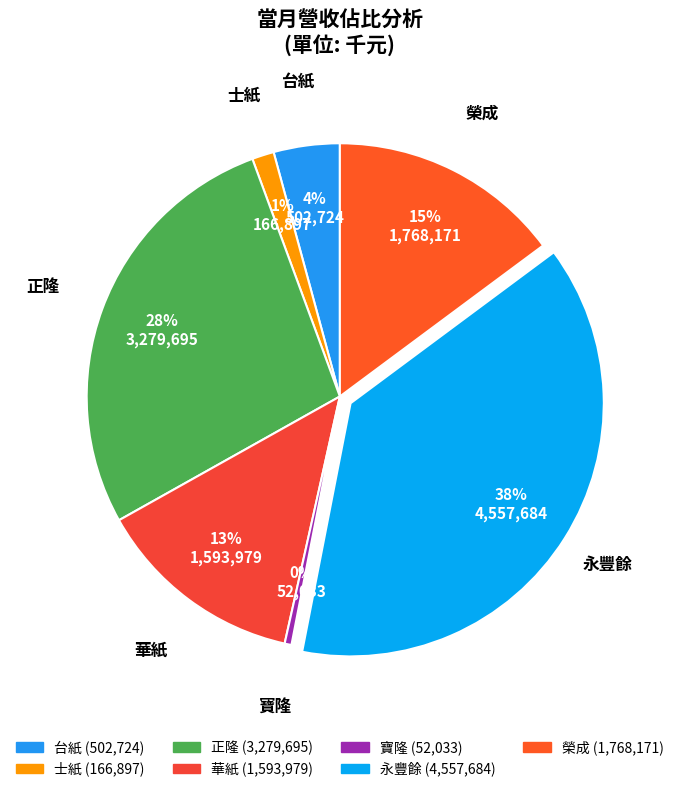

Approximately how many times larger is the value at 華紙 compared to 永豐餘?

0.3